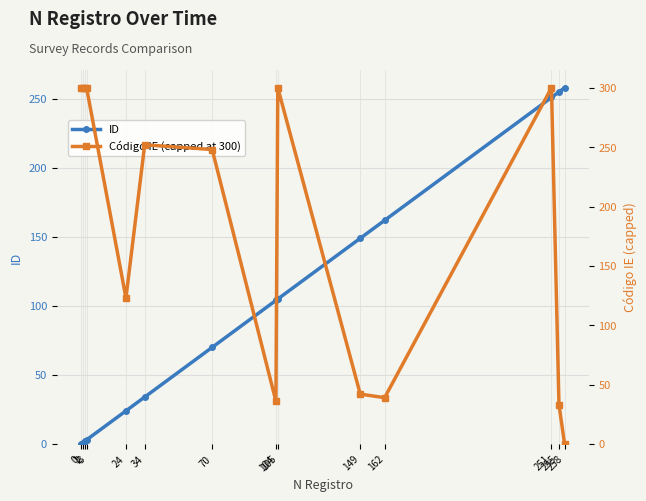

Reading left to right, what are all the values shown in this chart?

ID: 0	1	2	3	24	34	70	104	105	149	162	251	255	258
Código IE (capped at 300): 300	300	300	300	123	252	248	36	300	42	39	300	33	0